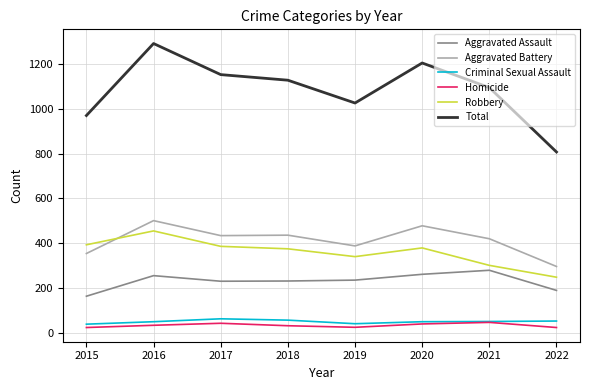

The value of Aggravated Assault at 2021 is 279. True or false?

True